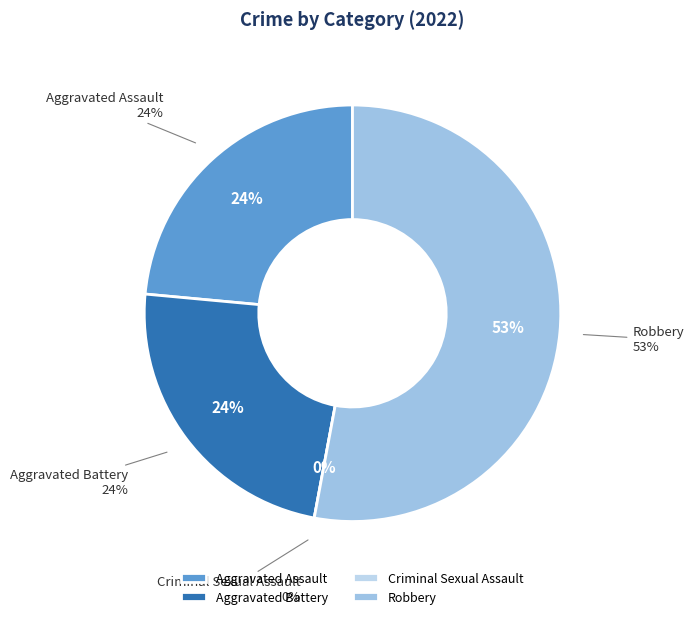

Rank the categories by value from lowest to highest.

Criminal Sexual Assault, Aggravated Assault, Aggravated Battery, Robbery